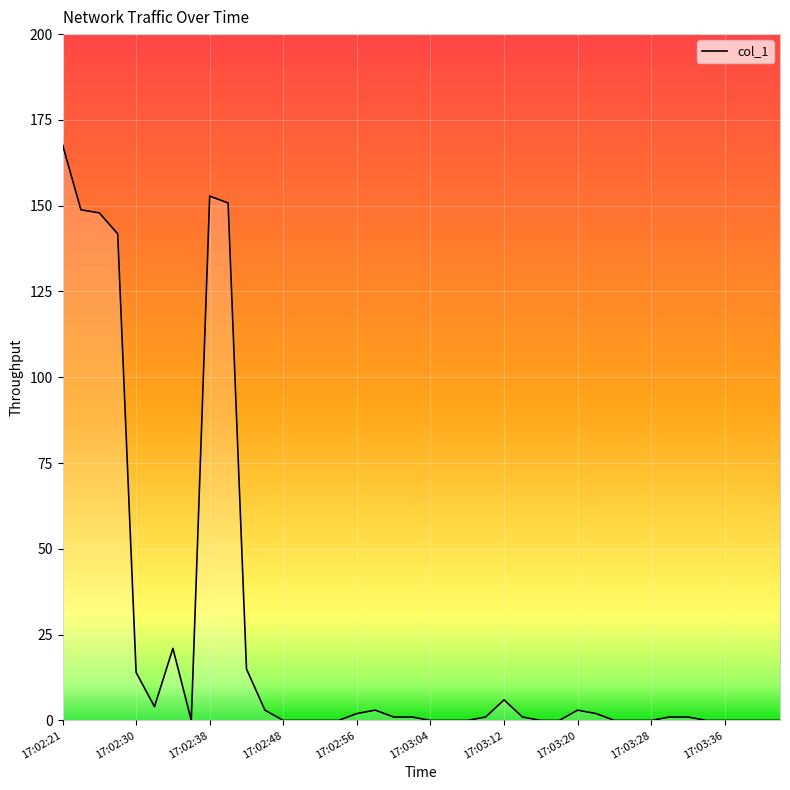

What is the greatest value displayed?

167.8